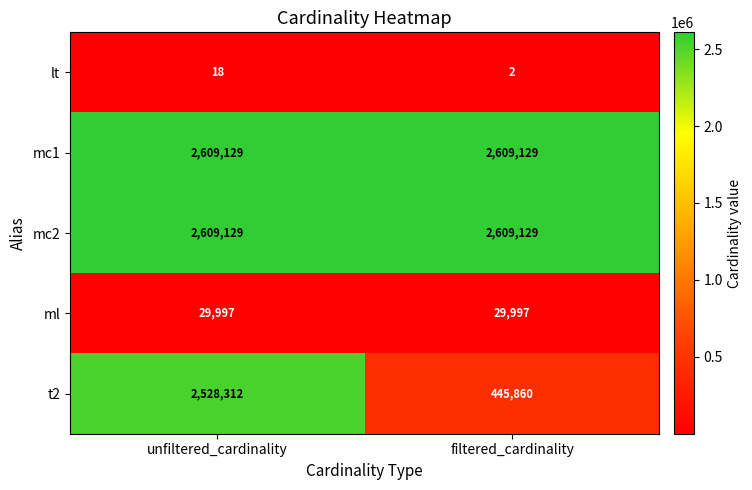

What is the spread (max minus min) of values at filtered_cardinality?

2609127